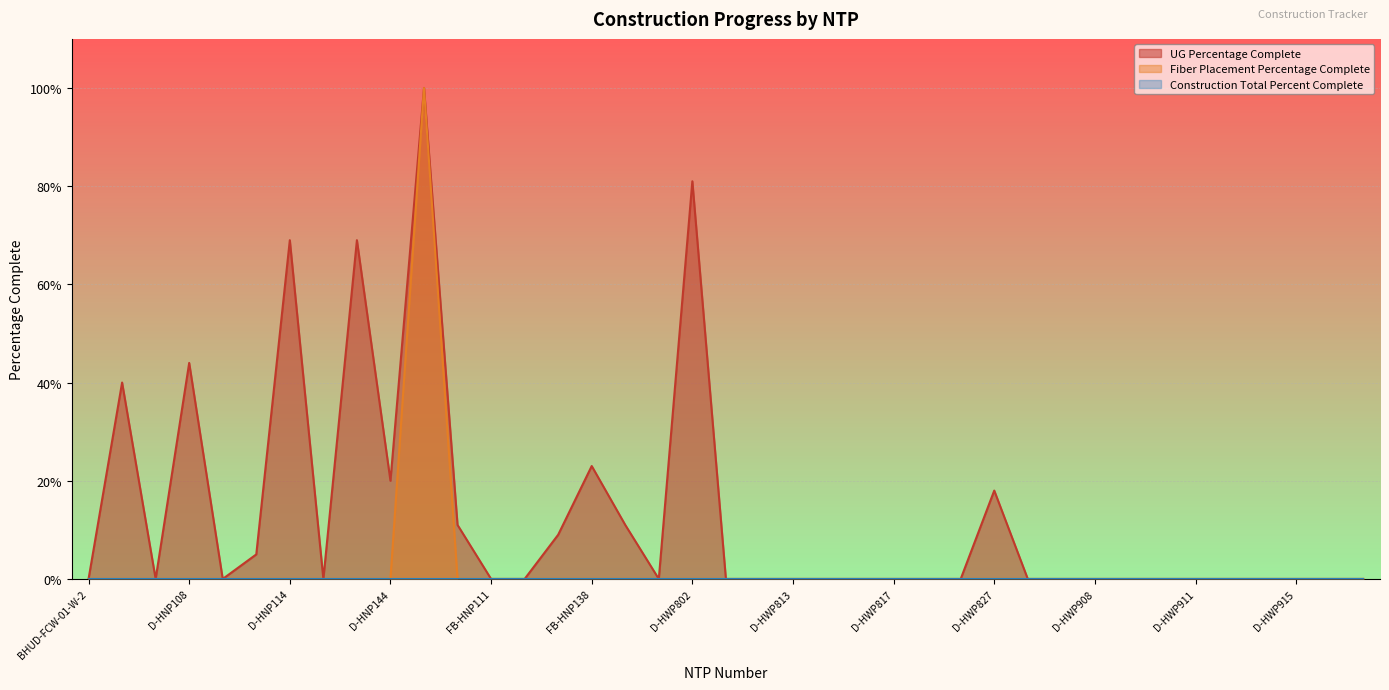

How many values in the UG Percentage Complete series exceed 0?

13